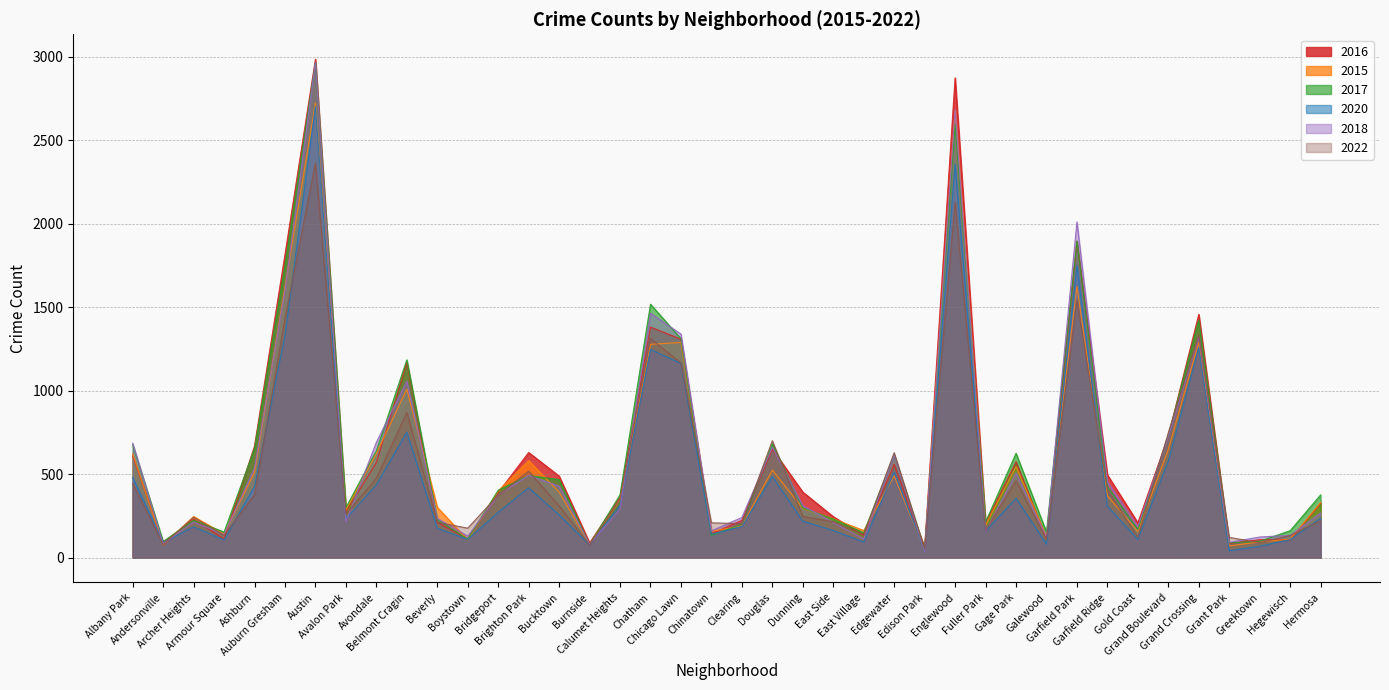

At which category is the sum across all series the highest?

Austin